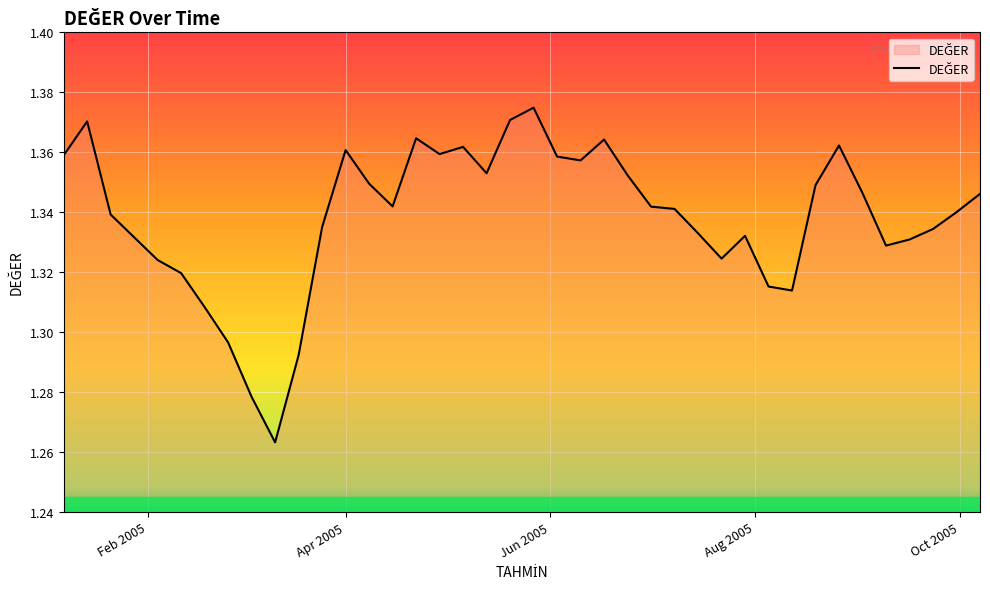

Reading right to left, list all the values displayed in this chart.

1.3	1.3	1.3	1.3	1.3	1.3	1.4	1.3	1.3	1.3	1.3	1.3	1.3	1.3	1.3	1.4	1.4	1.4	1.4	1.4	1.4	1.4	1.4	1.4	1.4	1.3	1.3	1.4	1.3	1.3	1.3	1.3	1.3	1.3	1.3	1.3	1.3	1.3	1.4	1.4